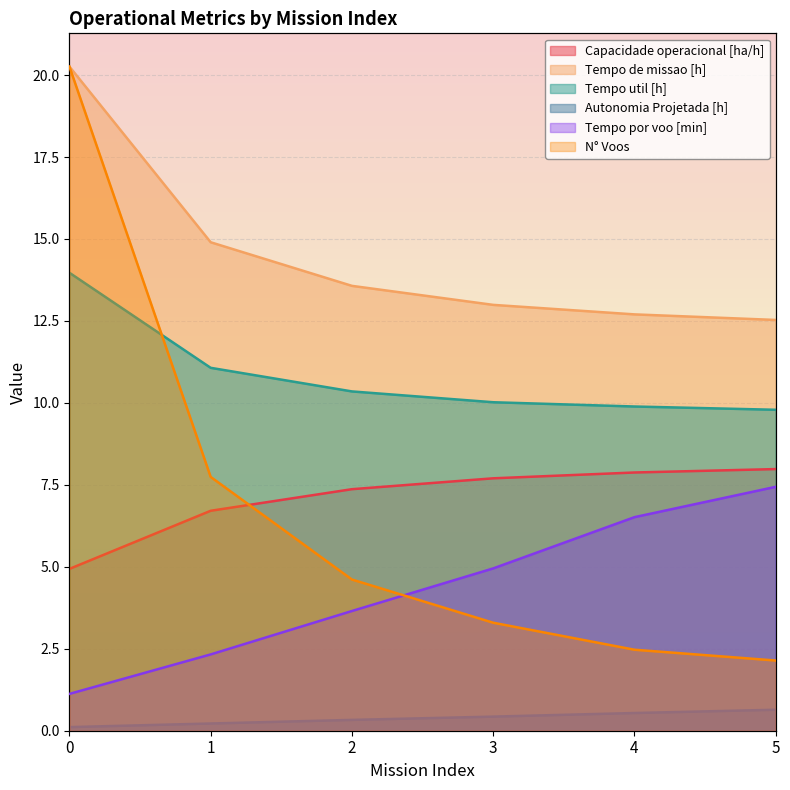

Which series has the widest spread of values?

N° Voos